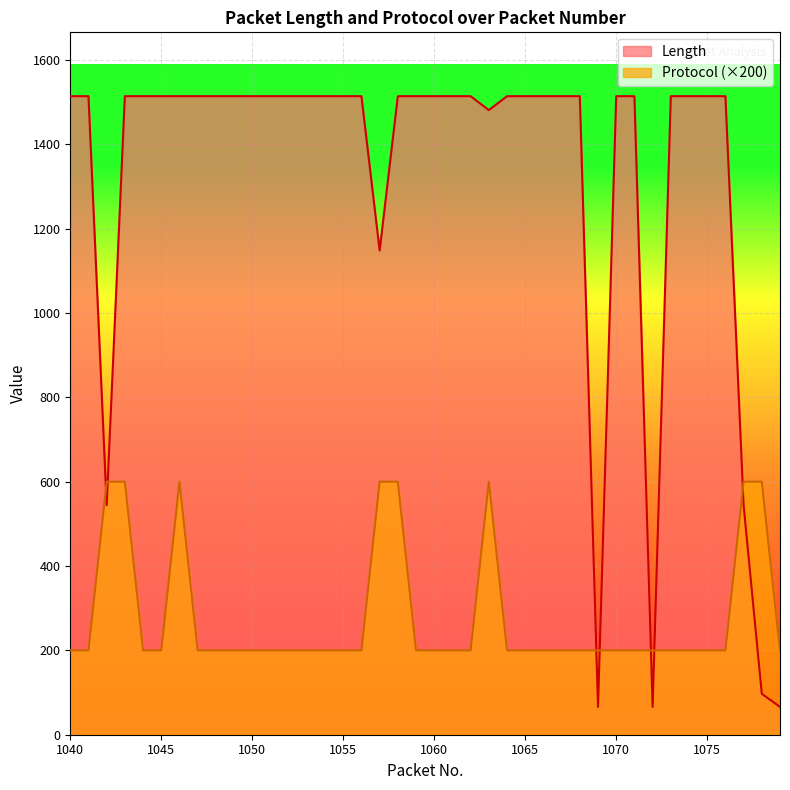

What is the sum of all Protocol values?

11200